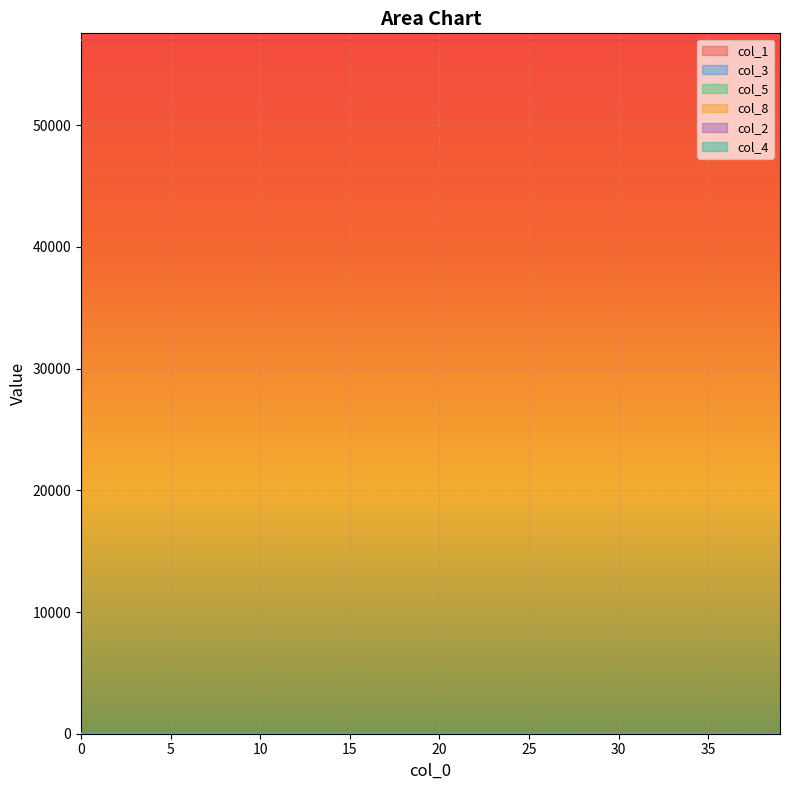

True or false: col_1 has more than 0 interior local peaks.

False